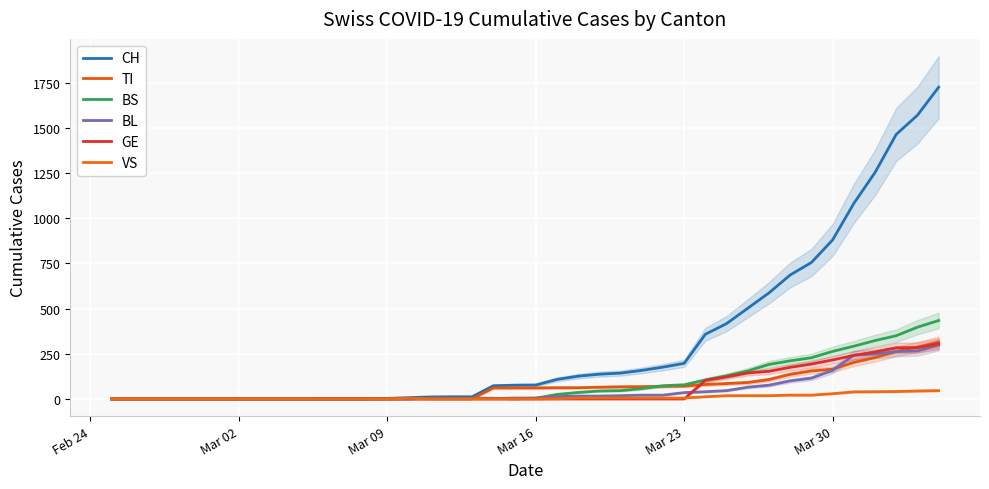

At how many categories does at least one series exceed 476?

10